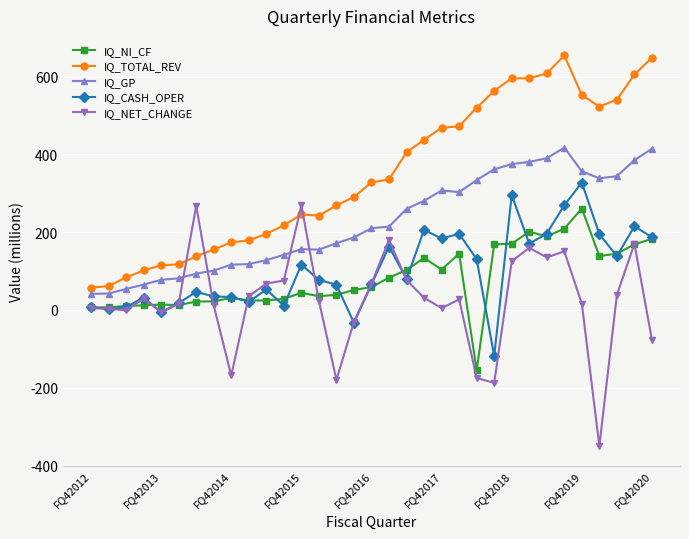

How many values in the IQ_NI_CF series exceed 51?

17